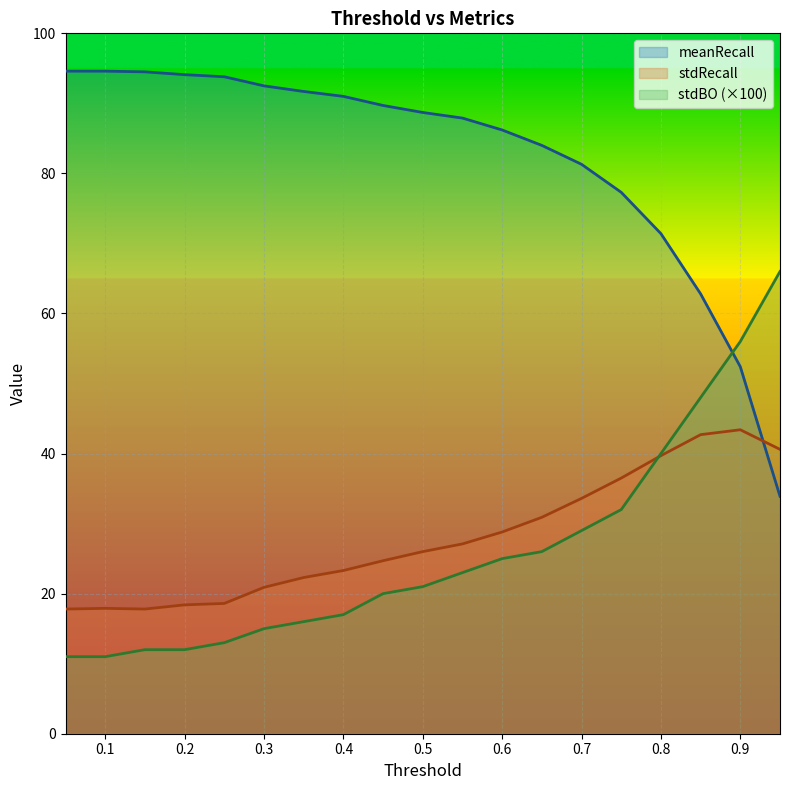

How many intersections are there between stdBO and meanRecall?

1